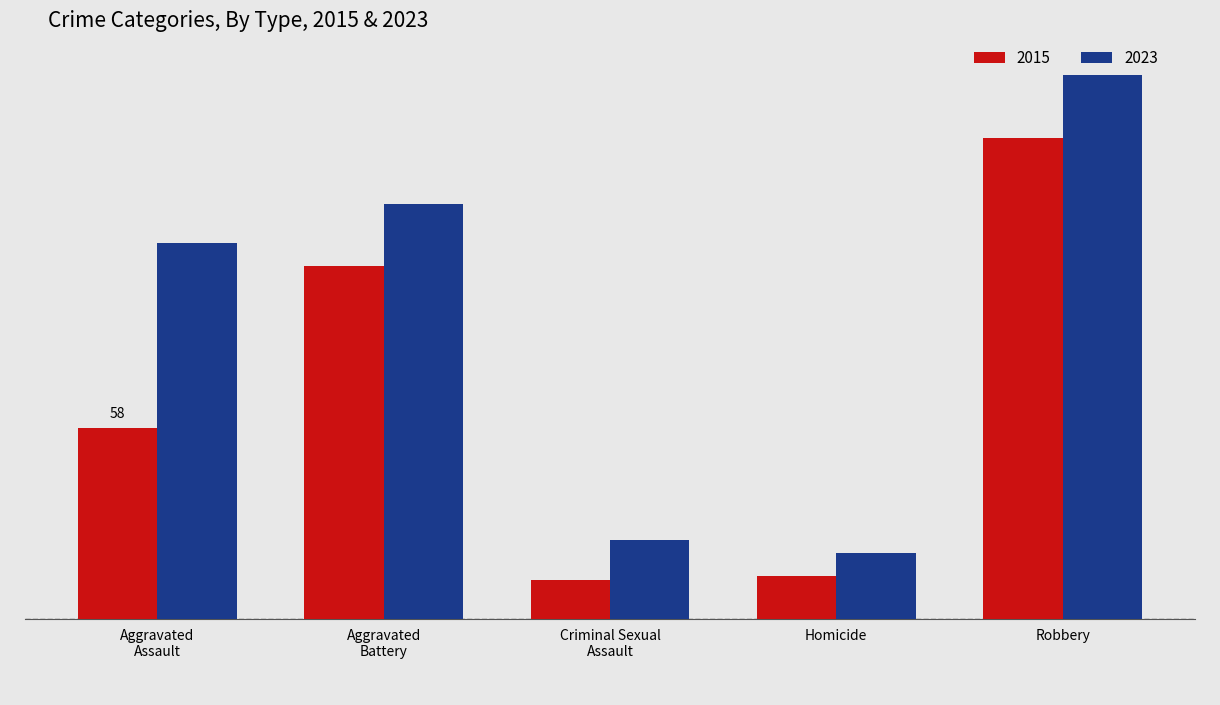

Which category has the highest value across all series?

Robbery